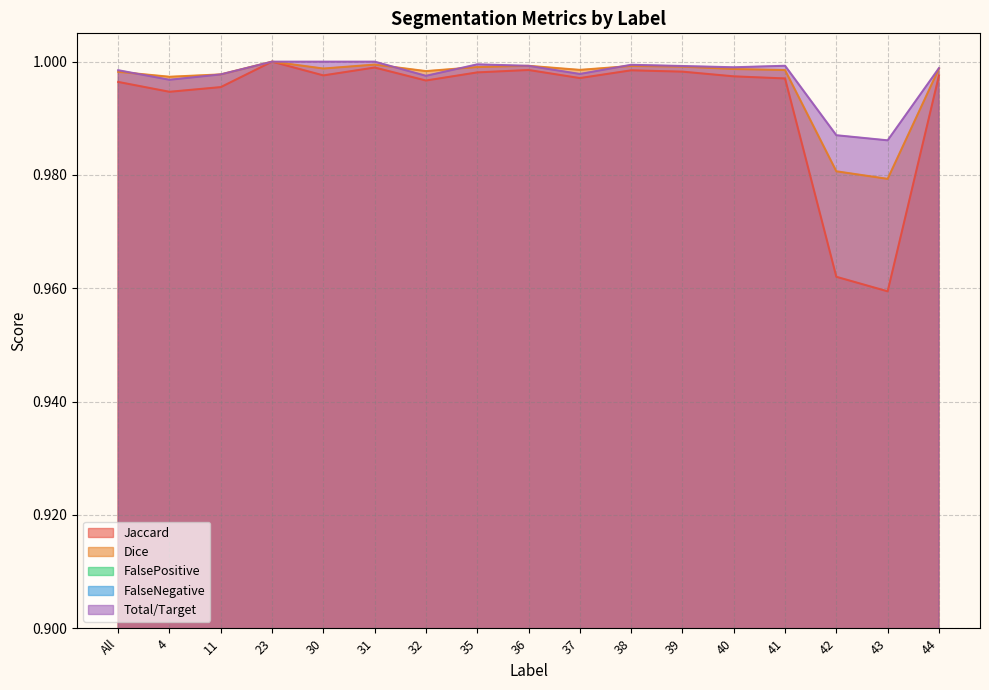

At which label is Total/Target closest to 0?

43